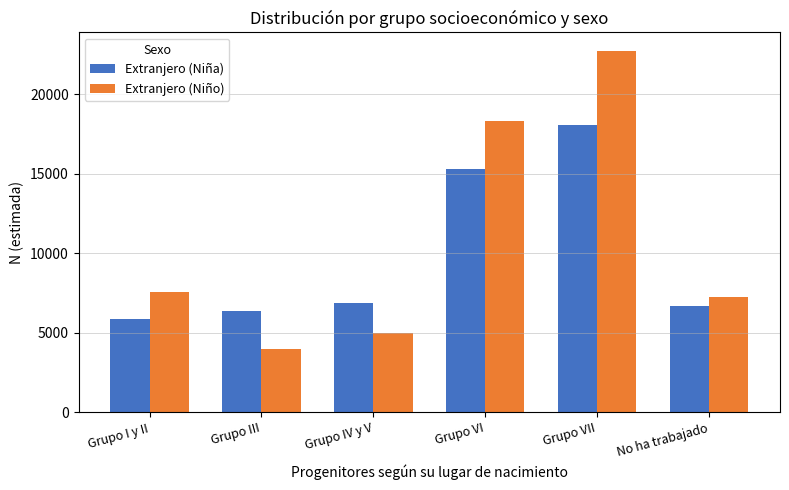

At which label does Extranjero (Niña) reach its peak?

Grupo VII